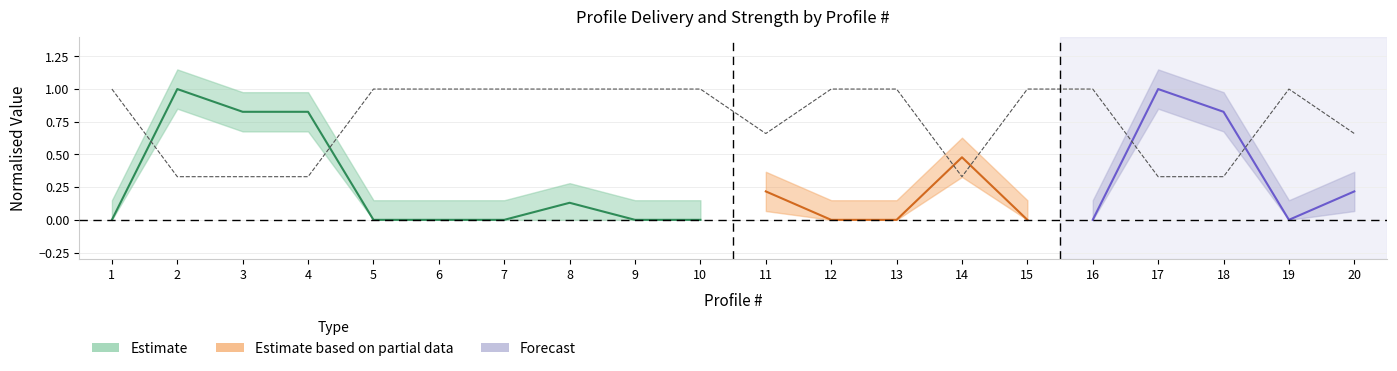

What value does the data have at 10?

1.0